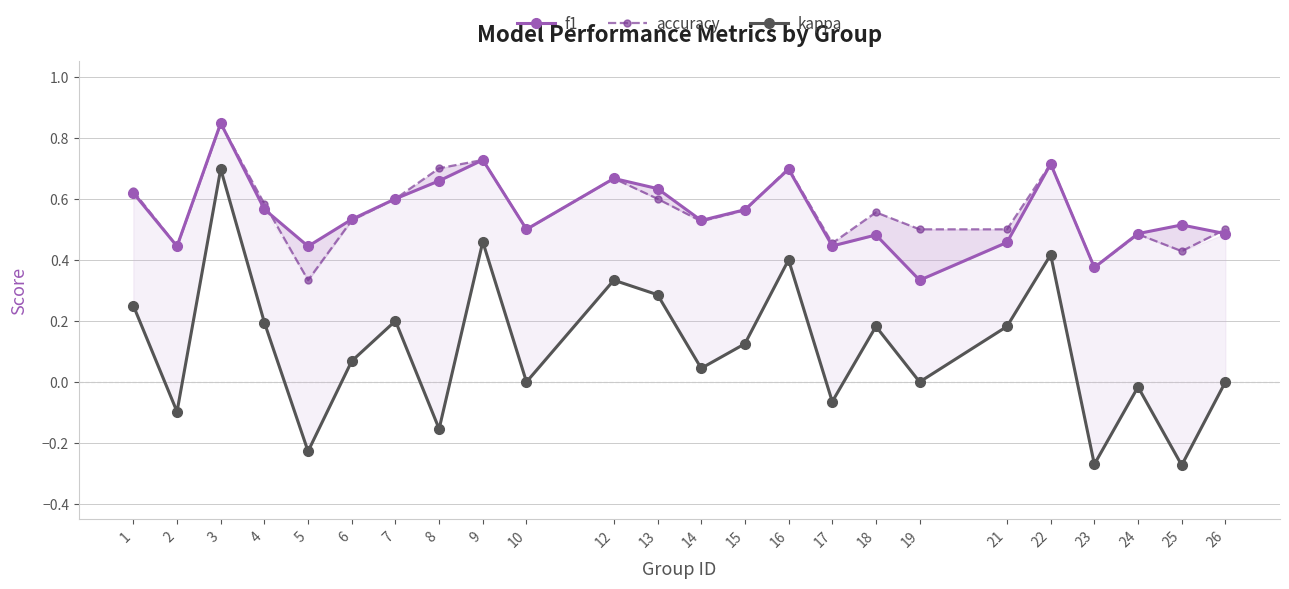

What is the difference between the kappa values at 19 and 17?

0.1